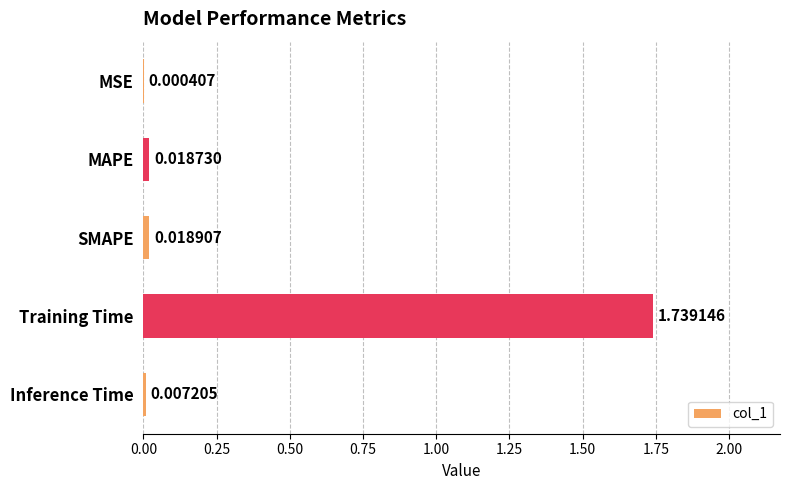

Which label corresponds to the largest value in the chart?

Training Time